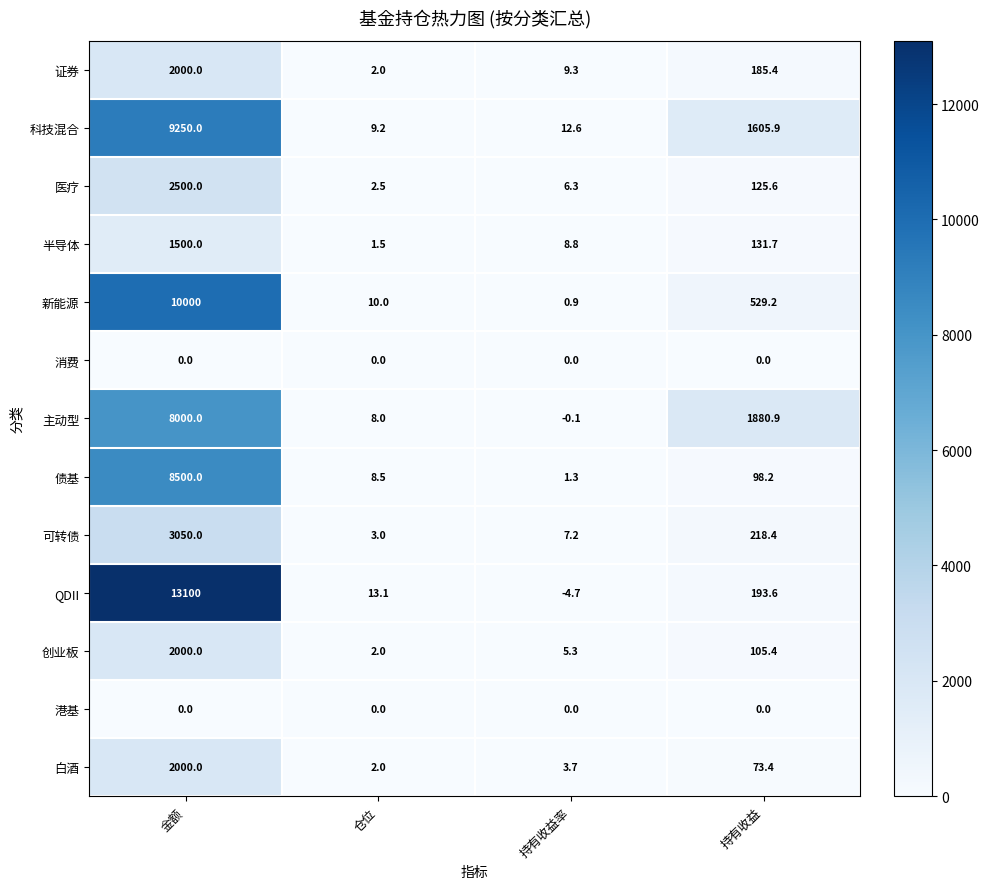

At which label does 创业板 reach its minimum?

仓位